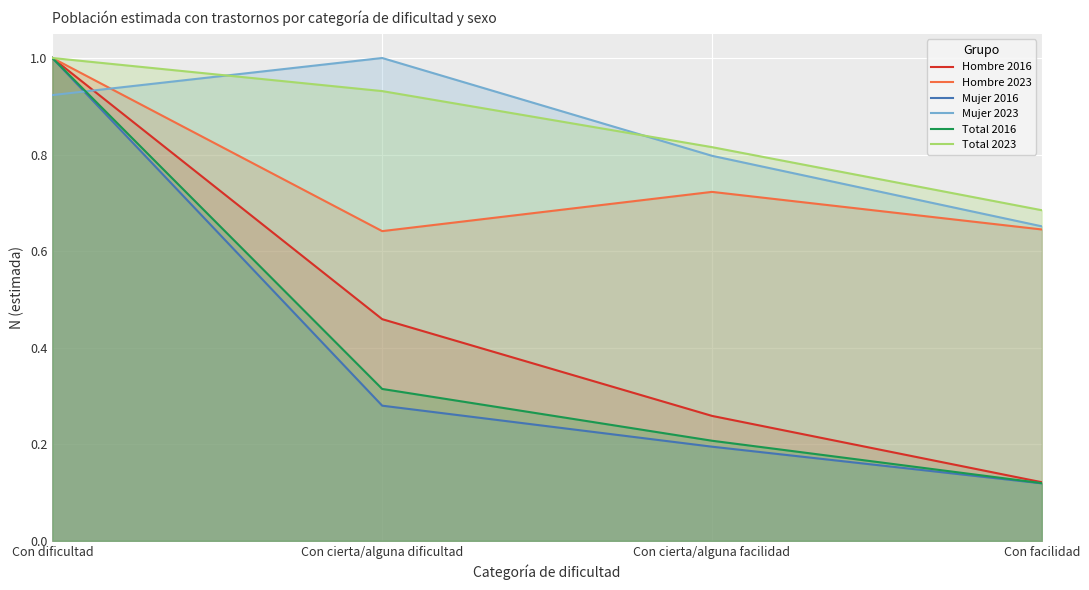

How many distinct data groups are displayed?

6